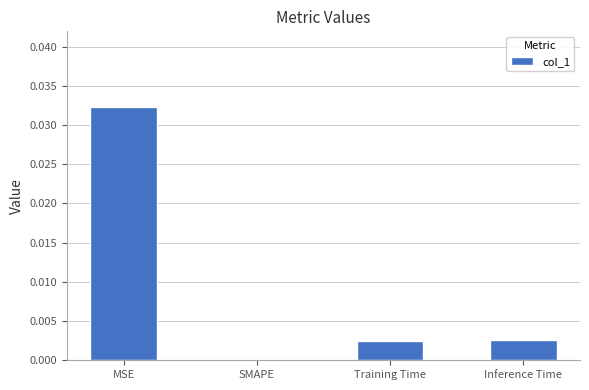

The value at MSE is 0.0. True or false?

True